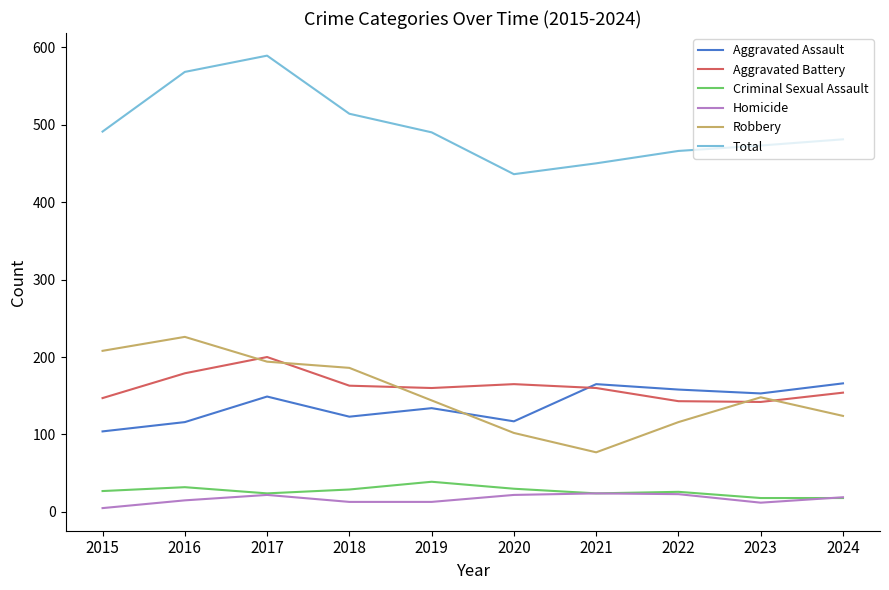

Rank the series by their maximum value, from lowest to highest.

Homicide, Criminal Sexual Assault, Aggravated Assault, Aggravated Battery, Robbery, Total